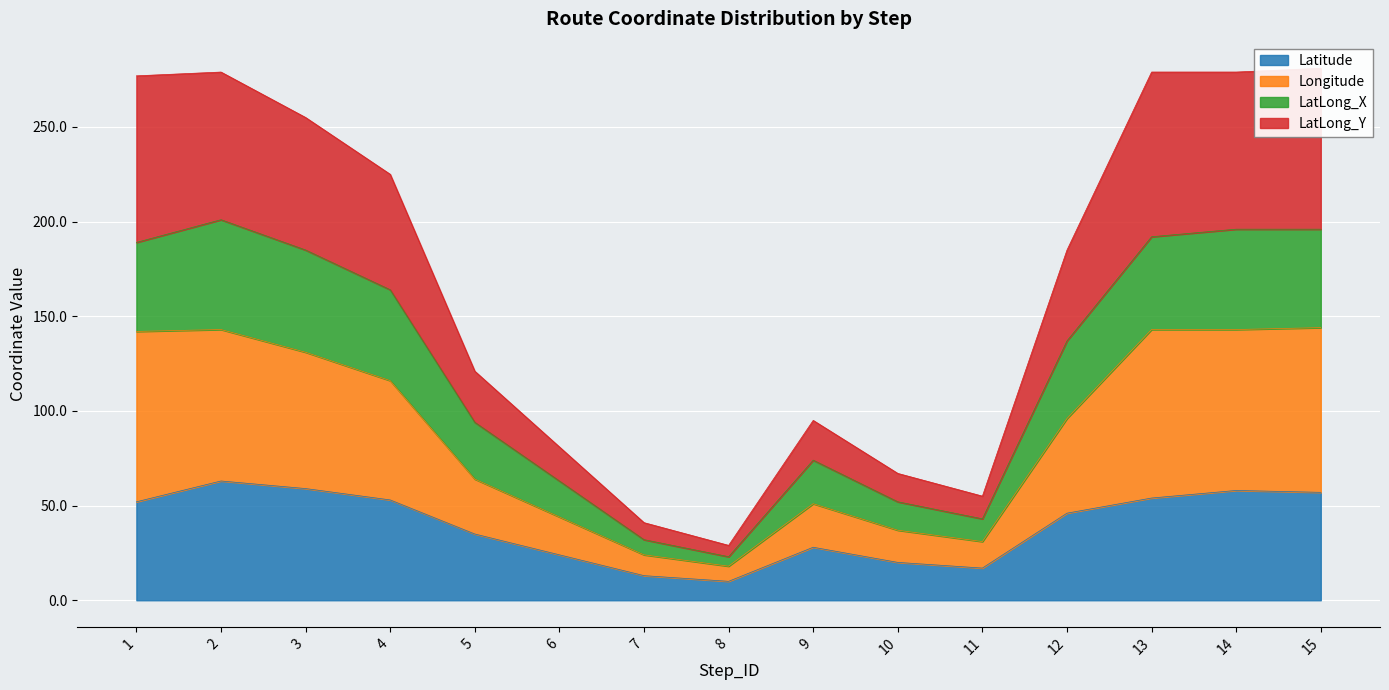

True or false: Longitude and LatLong_X cross at least once.

False